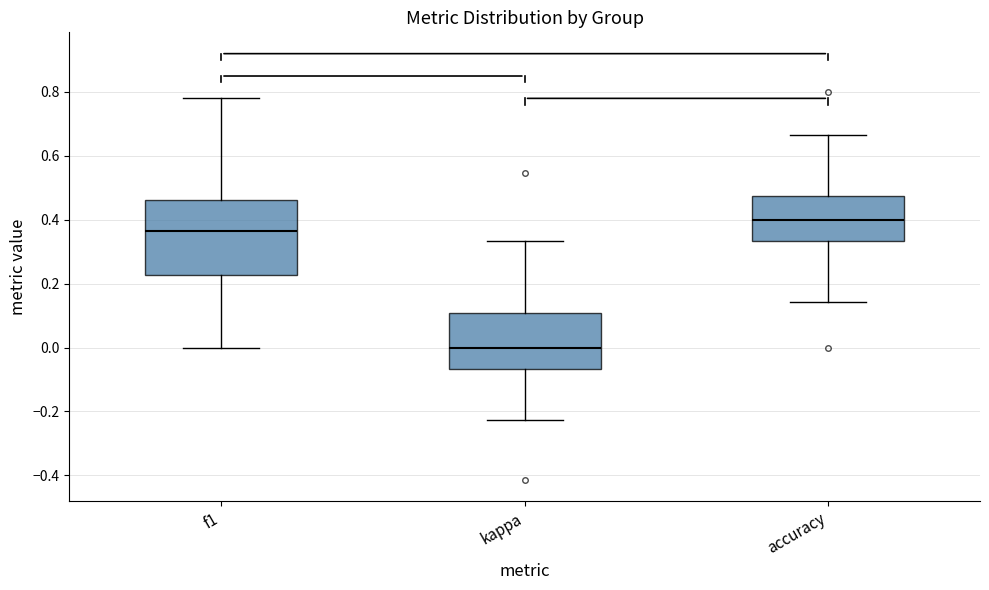

Reading left to right, transcribe this box plot: for each box, give where its median line is, the range the box spans, and where its two whiskers end, as read against the y-axis. The values are not printed on the chart, so give them approximately, as read against the axis.

f1: median 0.36, box 0.22 to 0.46, whiskers 0.00 to 0.78
kappa: median 0.00, box -0.06 to 0.10, whiskers -0.22 to 0.34
accuracy: median 0.40, box 0.34 to 0.48, whiskers 0.14 to 0.66